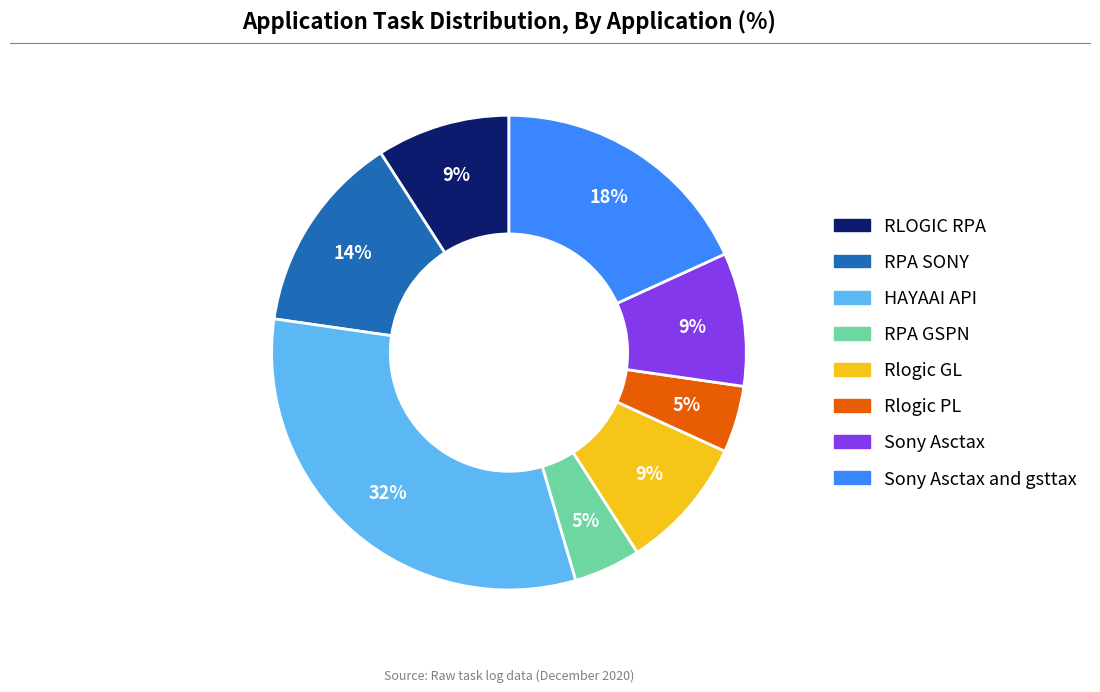

To the nearest percent, what portion does Rlogic GL represent?

9%